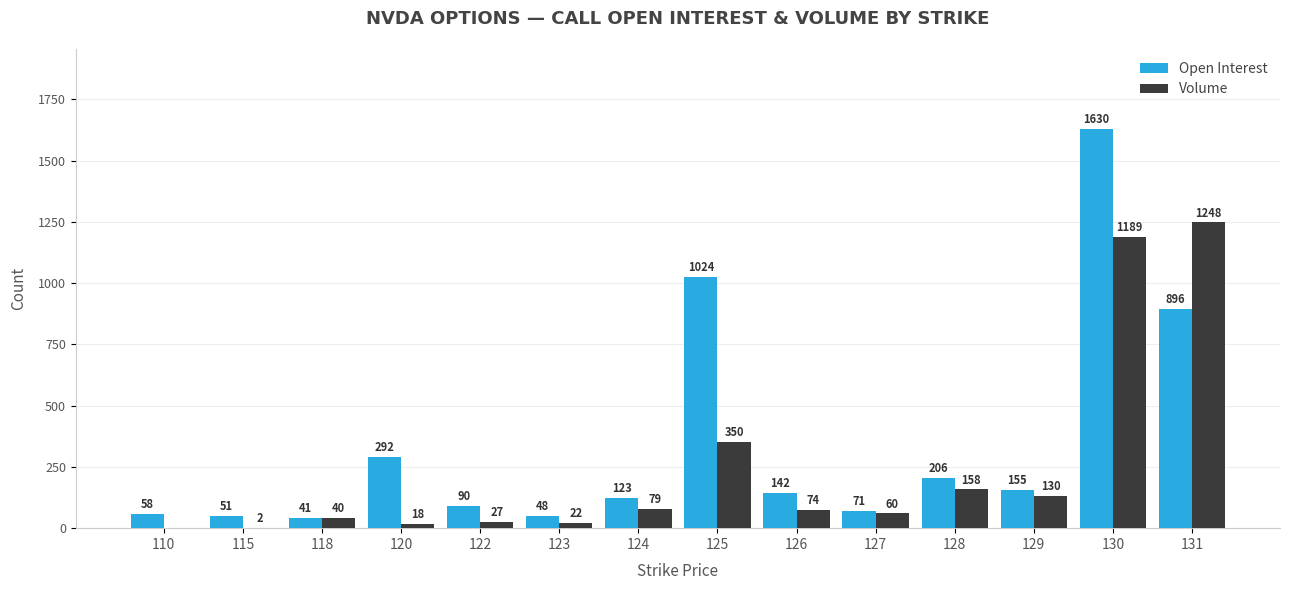

What is the sum of all Open Interest values?

4827